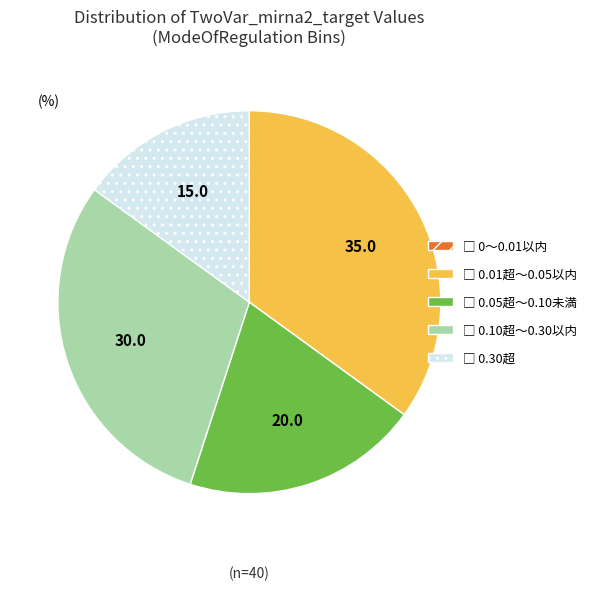

Is there a majority slice in this chart?

No